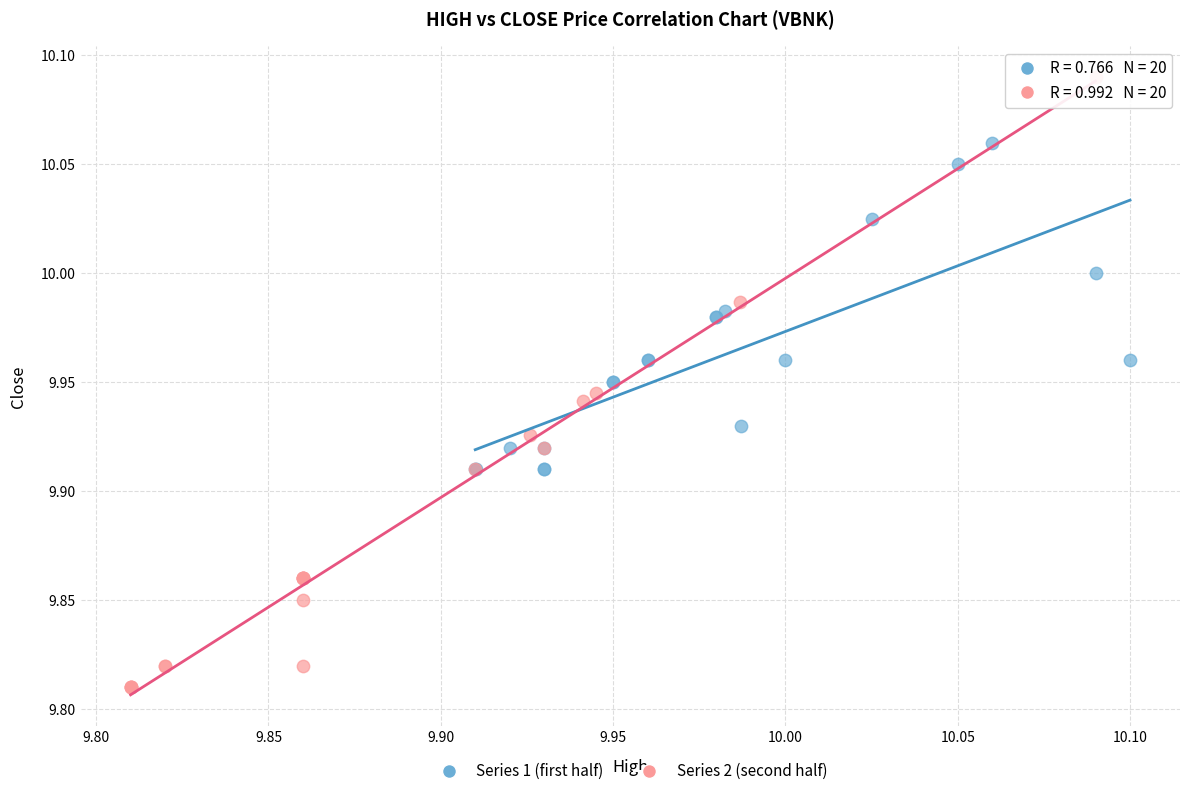

Which series has the largest Y range (max minus min)?

Series 2 (second half)